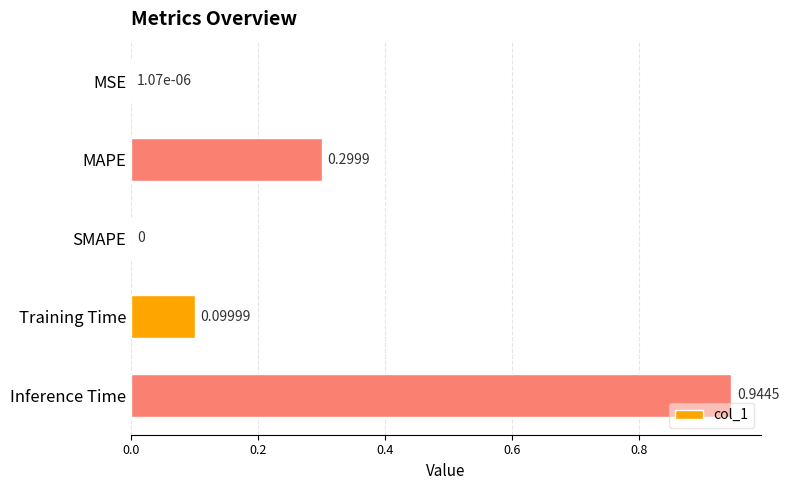

Which label corresponds to the largest value in the chart?

Inference Time